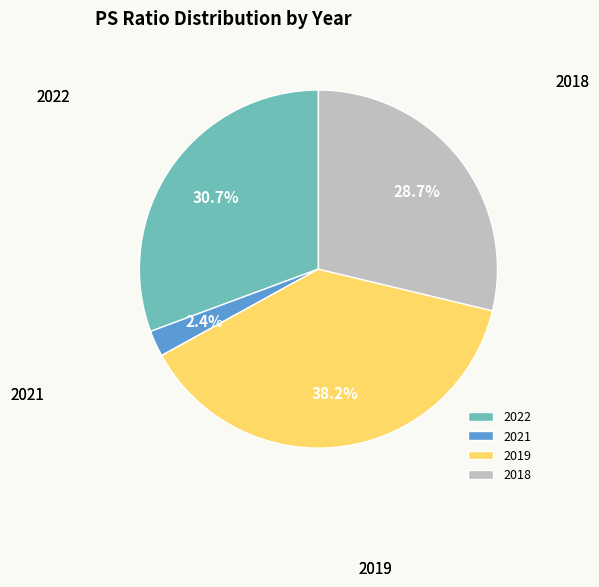

What percentage do 2021 and 2019 together represent?

40.6%